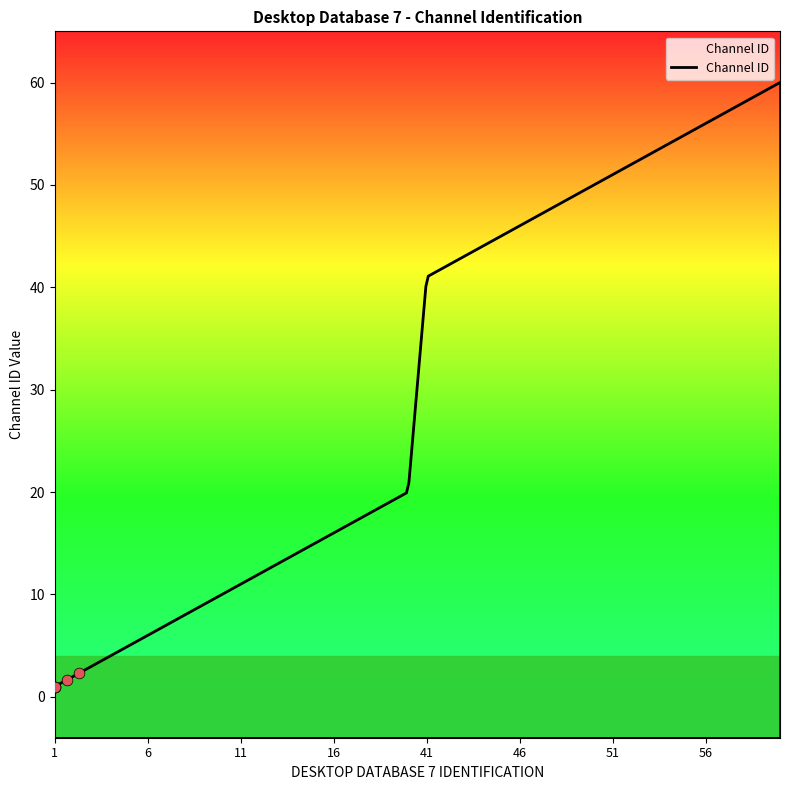

What is the ratio of the value at 10 to the value at 50?

0.2